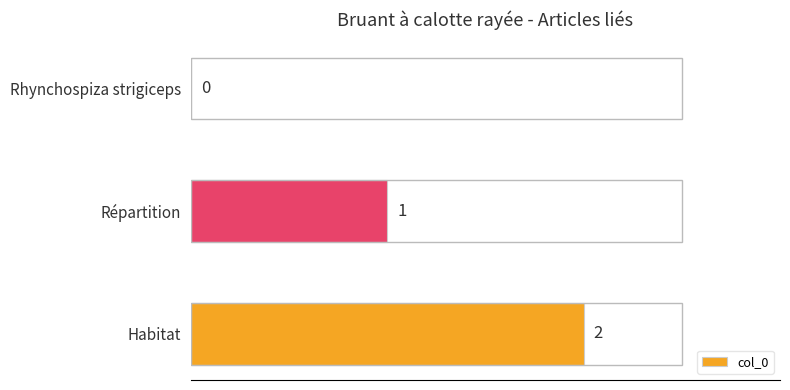

The chart shows a value of 2 at Habitat. True or false?

True